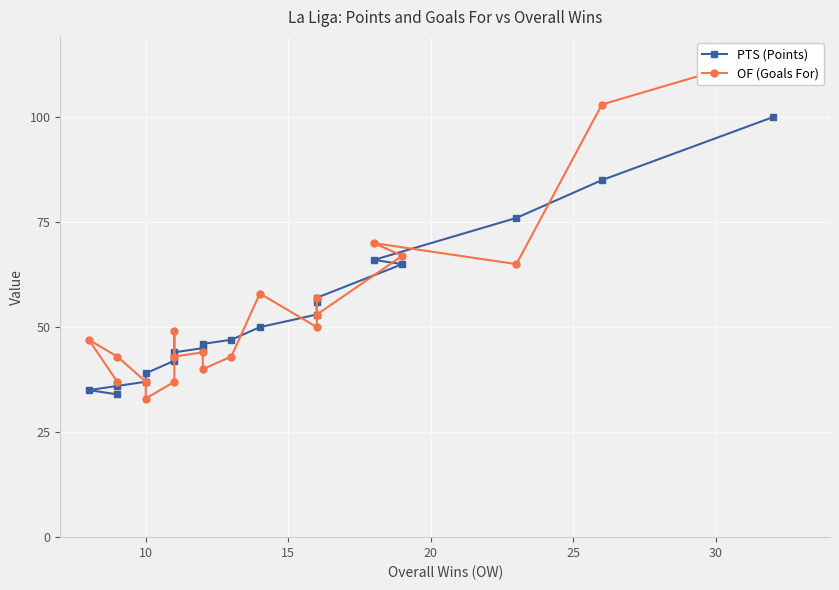

In OF (Goals For), how many points are lower than both neighbors (excluding endpoints)?

6